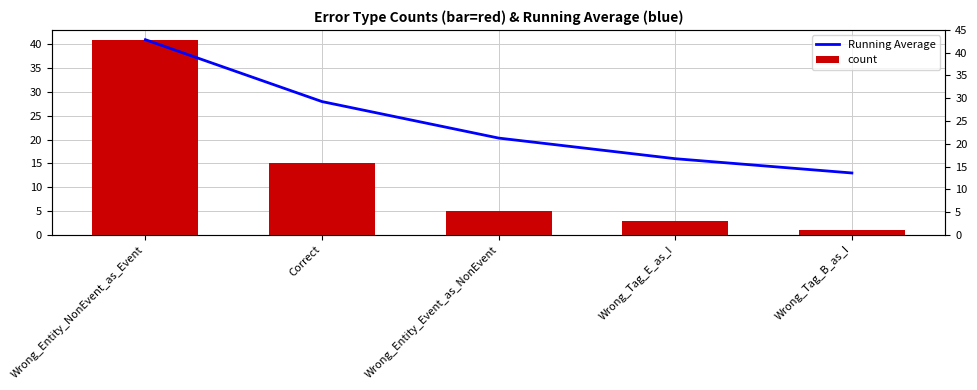

Rank the series by their maximum value, from highest to lowest.

Running Average, count